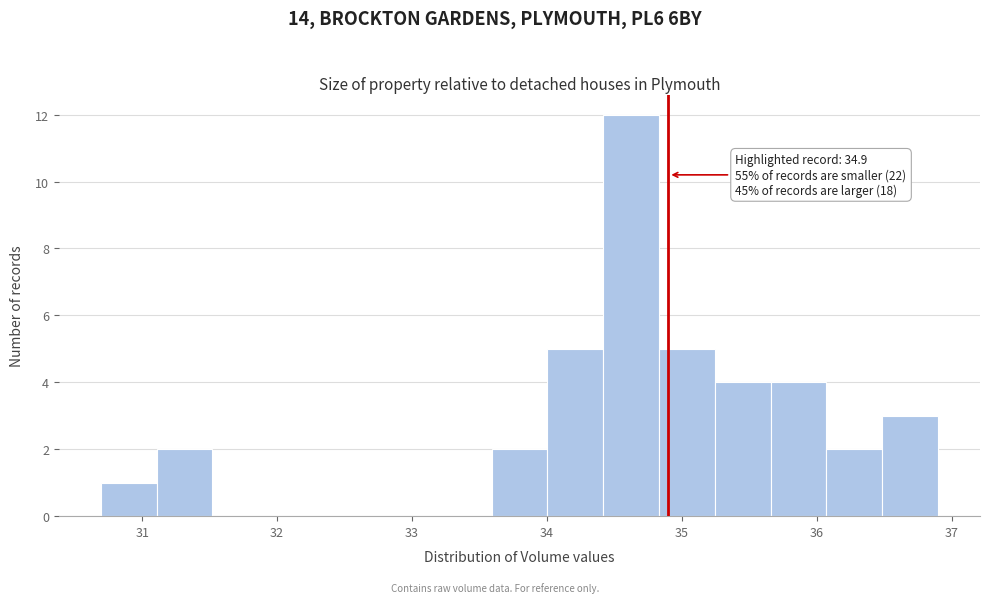

Over which range of the x-axis is the bar tallest?

34.4 to 34.8